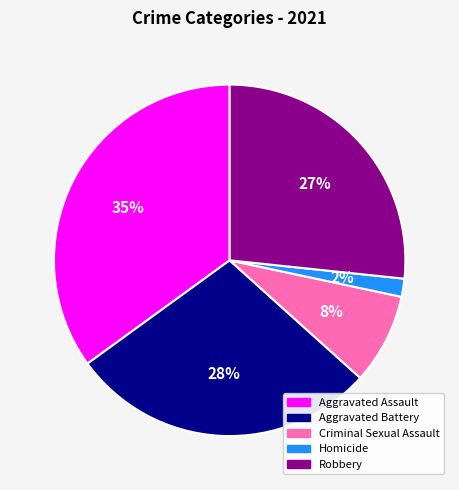

The Aggravated Assault slice represents 24% of the pie. True or false?

False